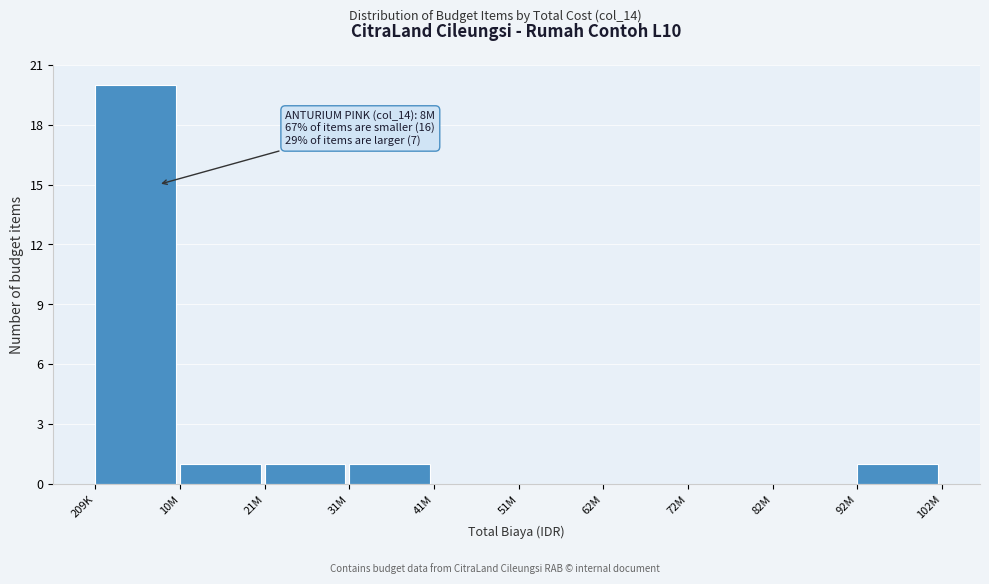

Reading right to left, extract all data points from this chart.

92M=1	82M=0	72M=0	62M=0	51M=0	41M=0	31M=1	21M=1	10M=1	209K=20